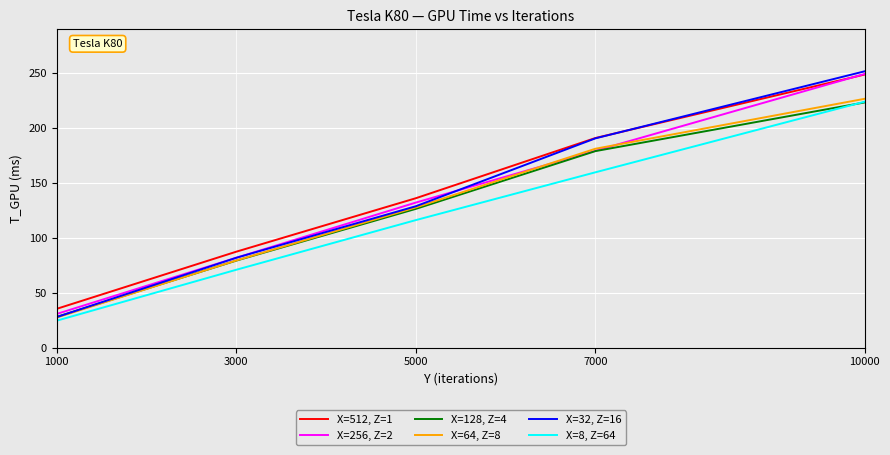

True or false: X=64, Z=8 and X=8, Z=64 intersect in this chart.

False